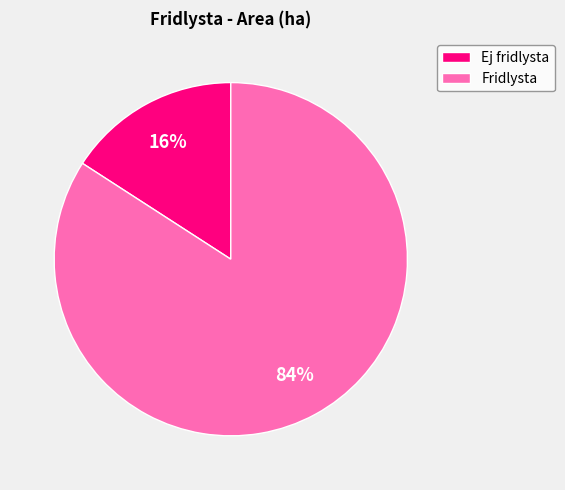

Does Fridlysta represent more than half of the total?

Yes